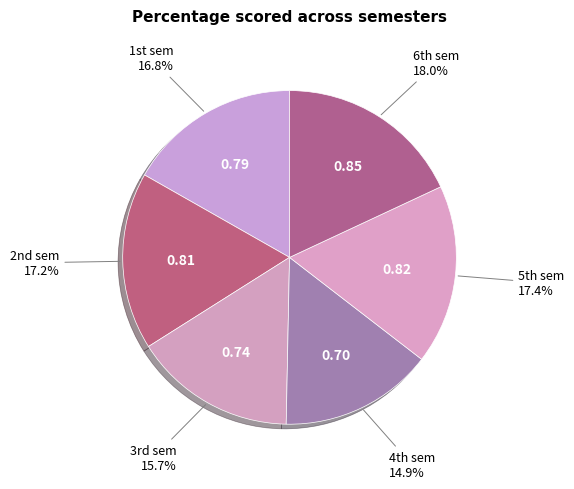

What is the largest slice in the pie chart?

6th sem